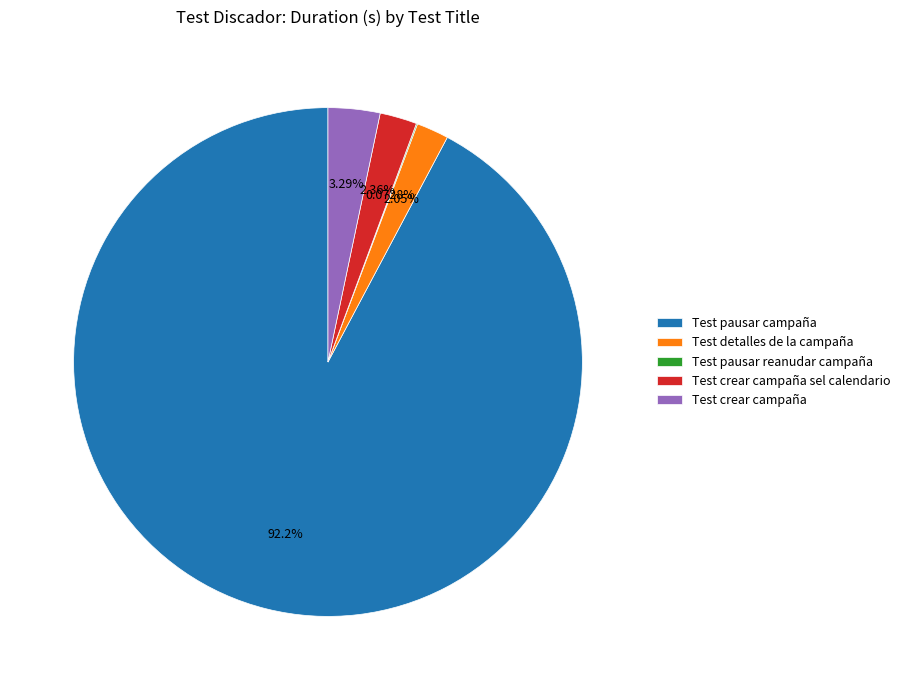

Combined, do Test crear campaña sel calendario and Test detalles de la campaña account for over 50%?

No